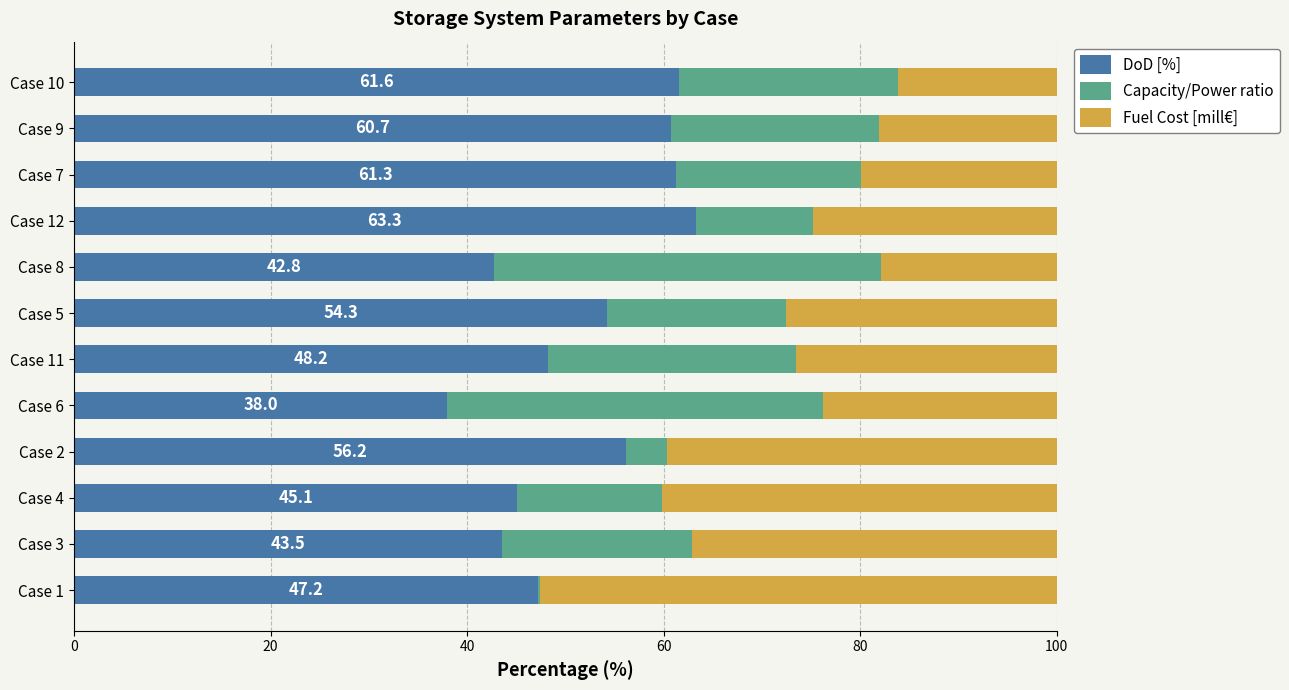

What is the average value of the DoD [%] series?

51.8